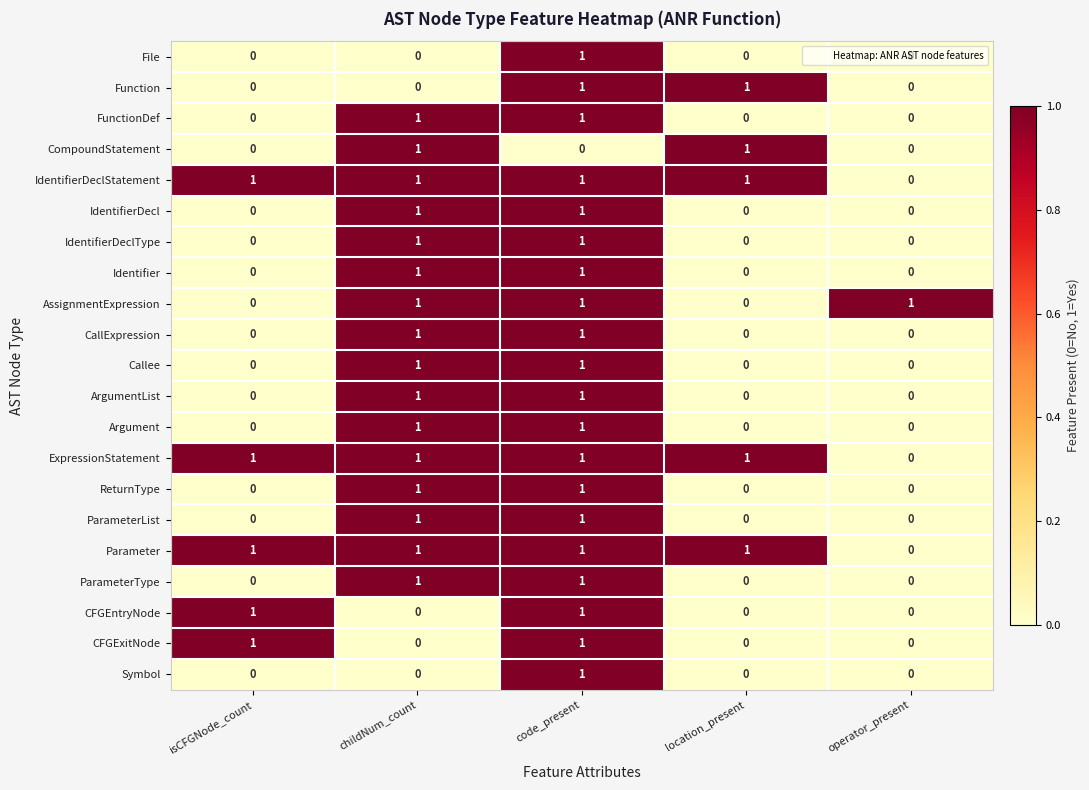

How many ExpressionStatement values are between 1 and 2?

4